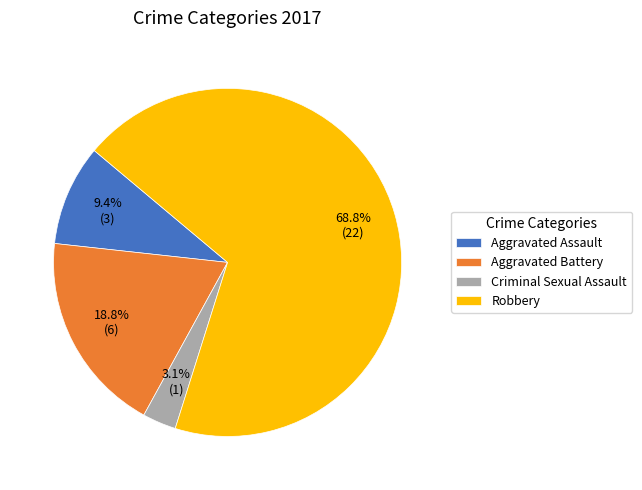

What is the total percentage of Criminal Sexual Assault and Aggravated Battery?

21.9%